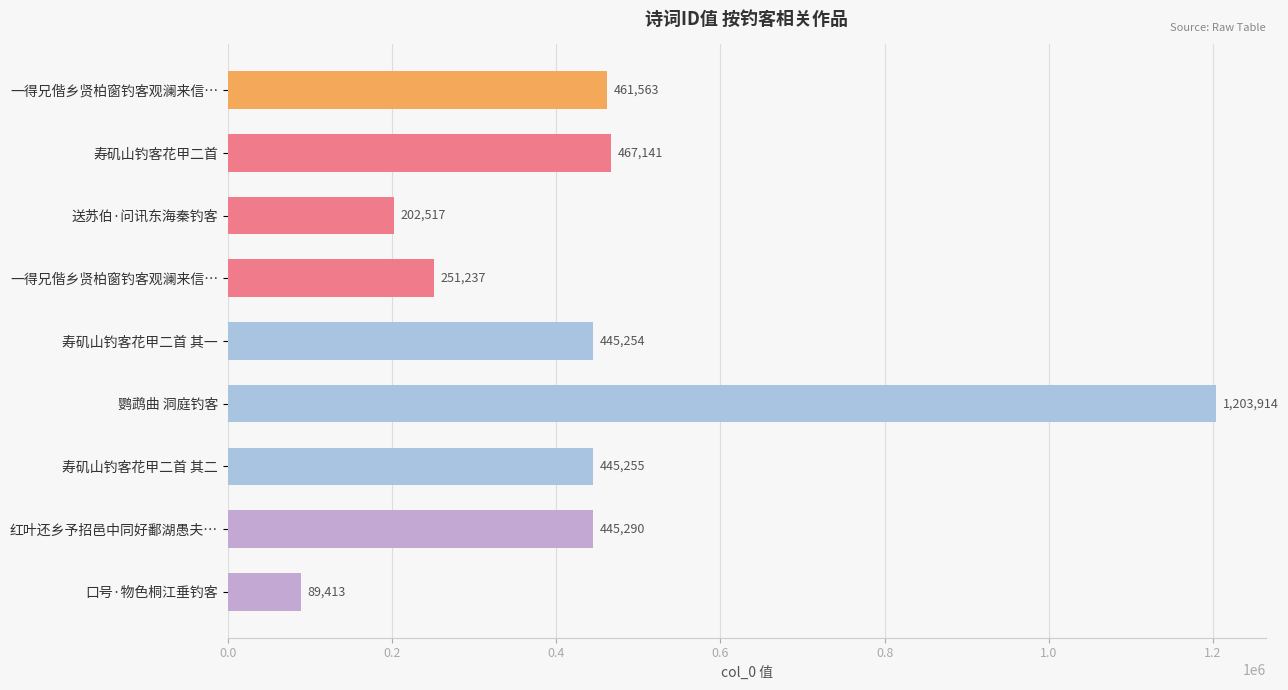

How many data points are less than 445255?

4